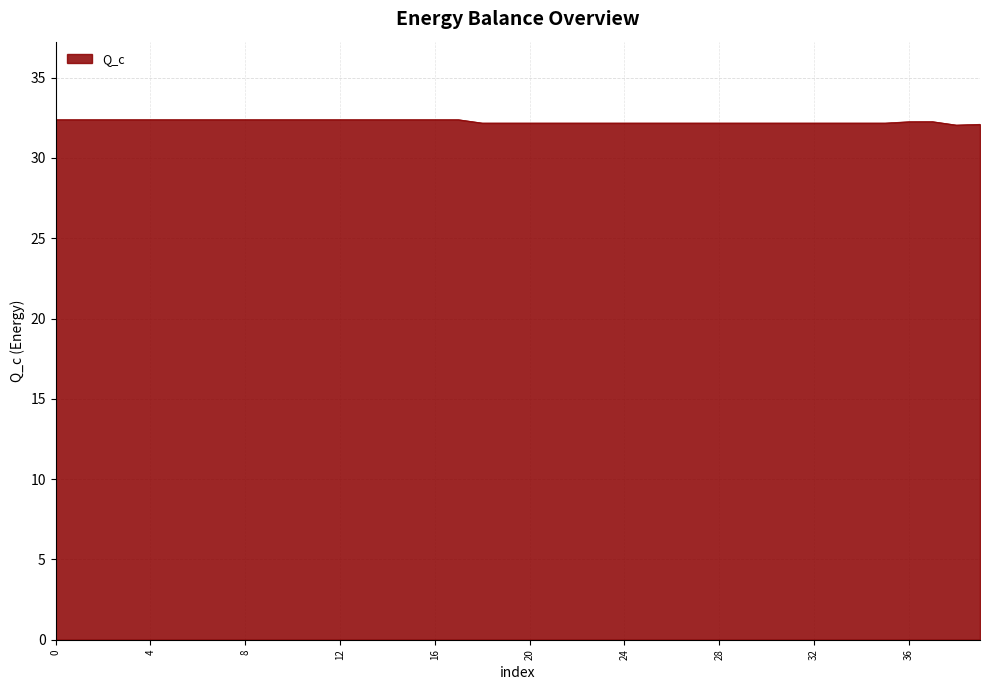

What is the greatest value displayed?

32.4